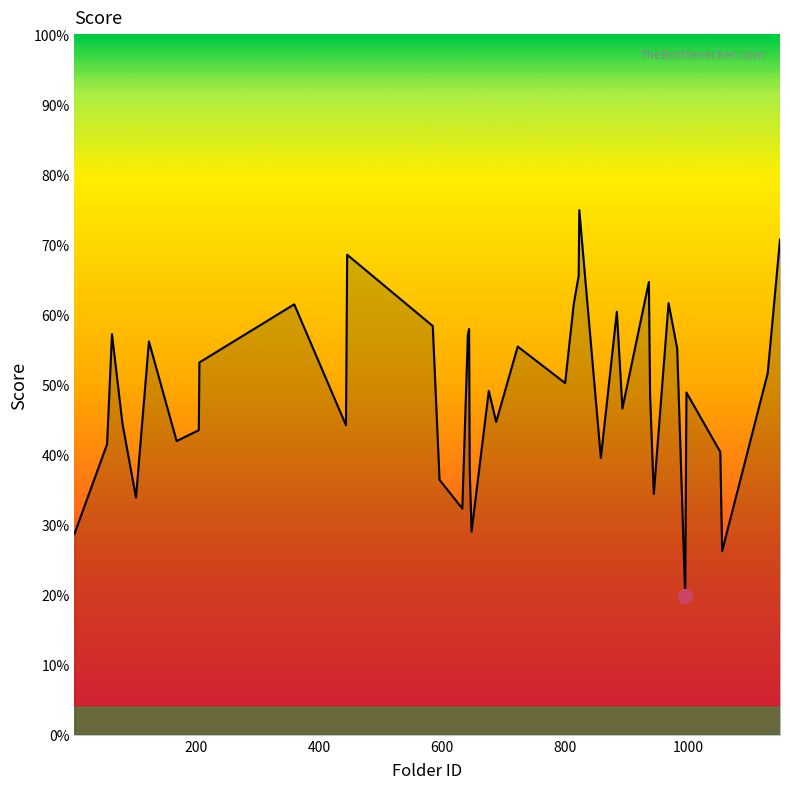

Is this an area chart (filled region under the line)?

Yes